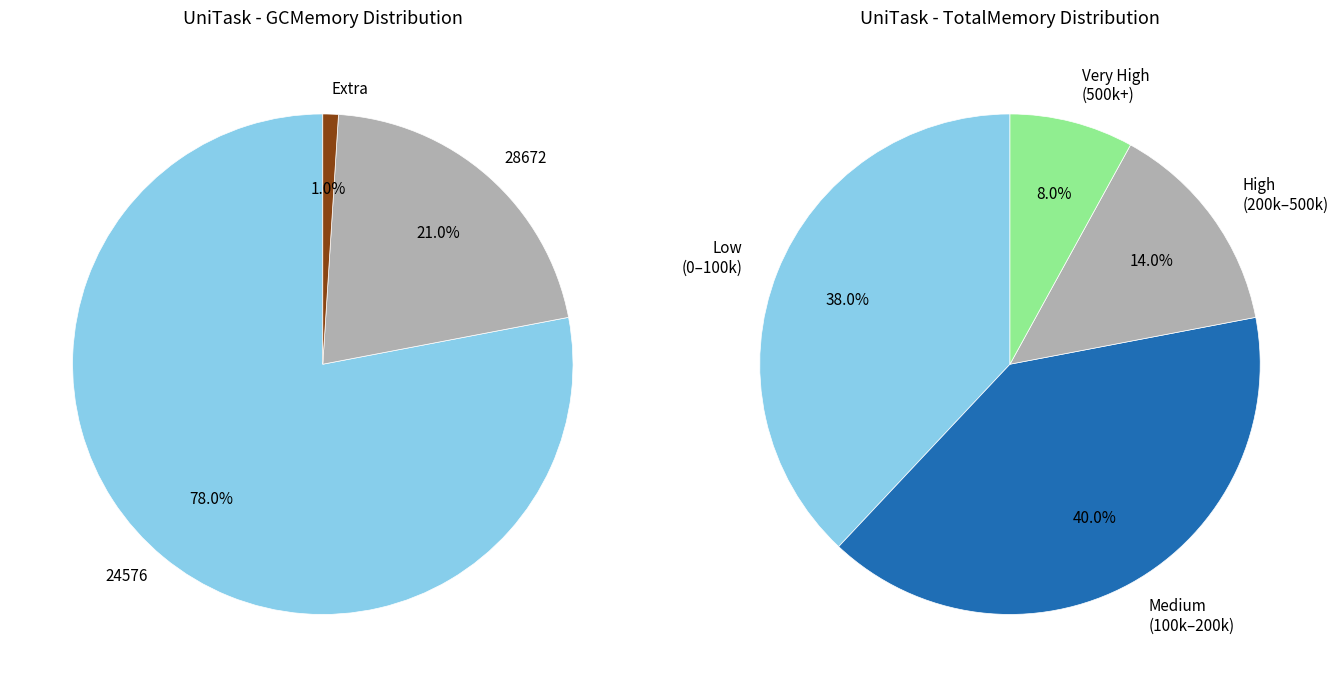

To the nearest percent, what percentage of the pie is 1?

38%